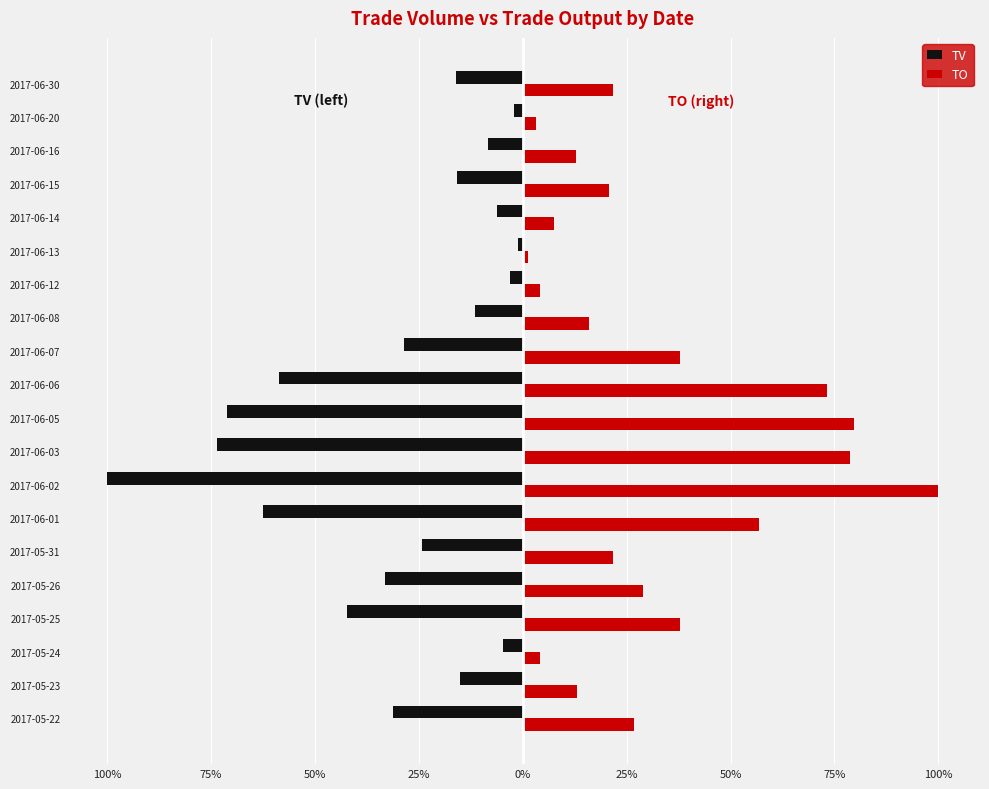

Rank the series by their maximum value, from lowest to highest.

TV, TO